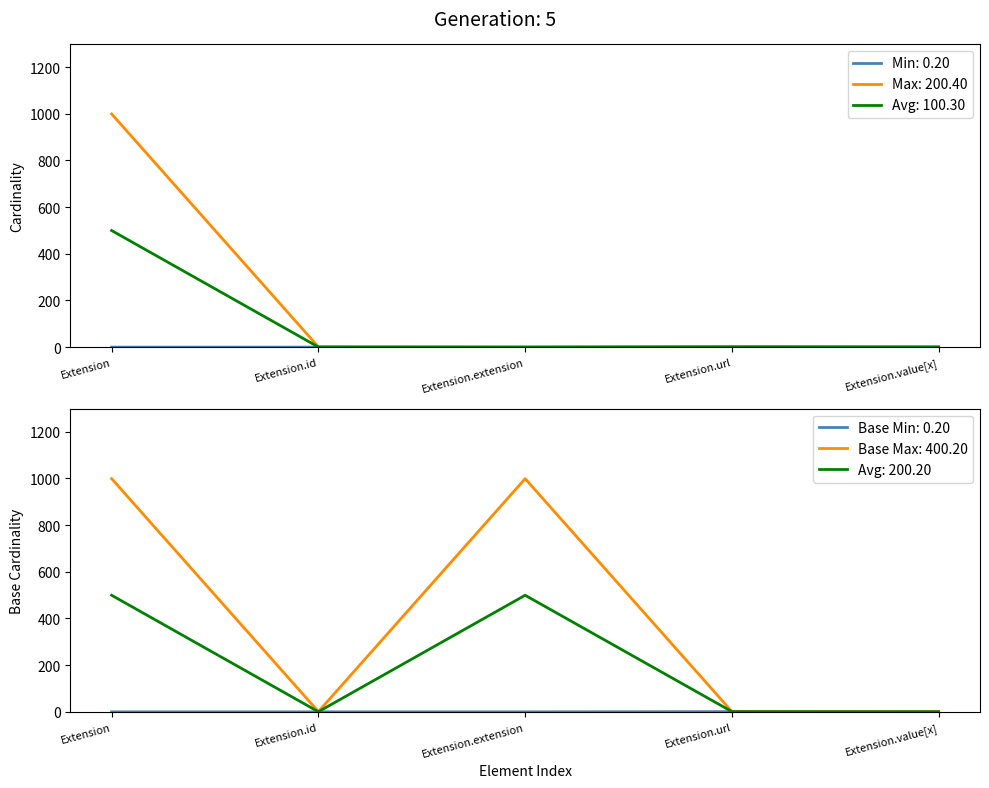

How many values in Max_num are above zero?

4